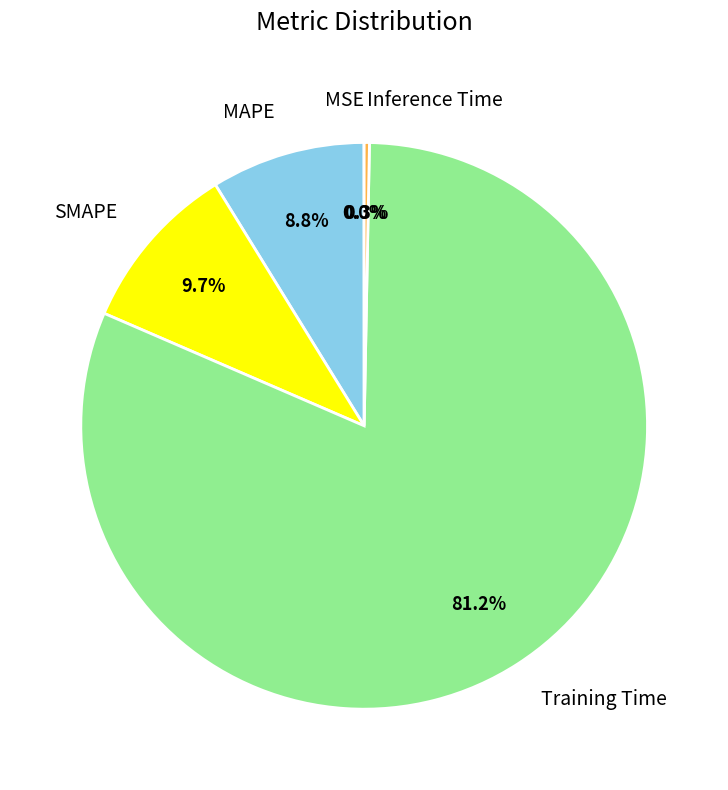

The Training Time slice represents 68% of the pie. True or false?

False